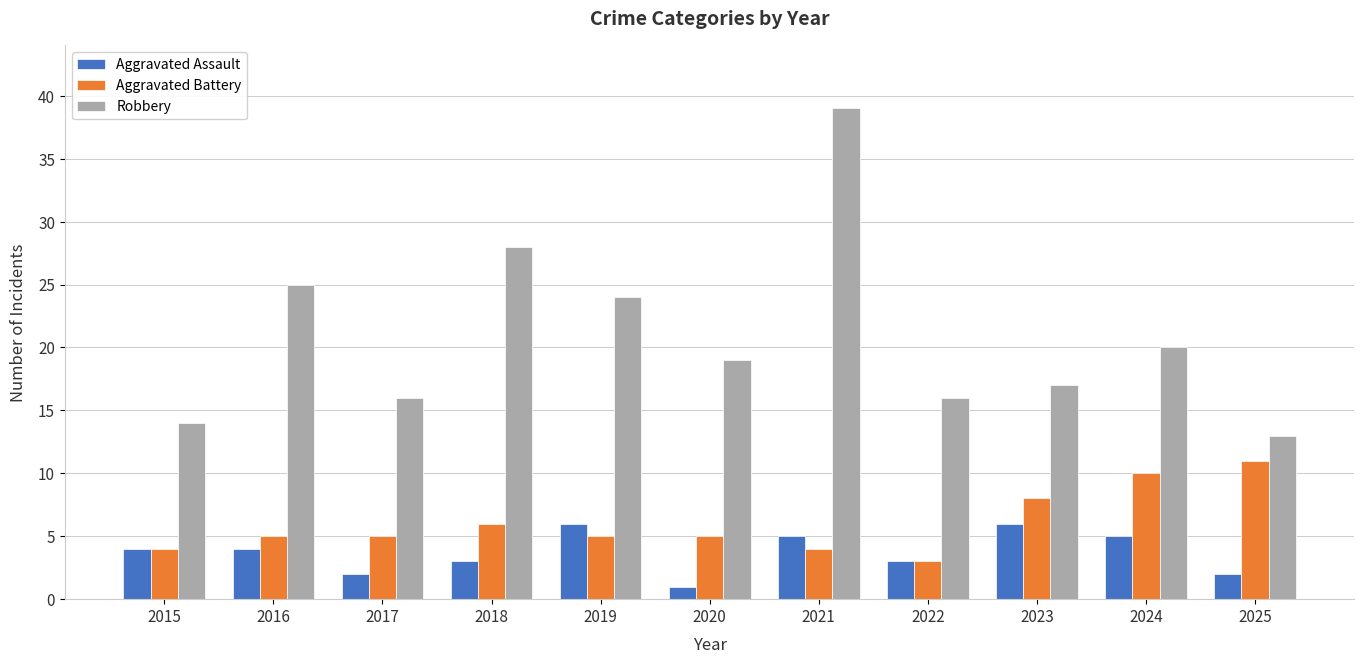

What is the difference between the highest and lowest values at 2022?

13